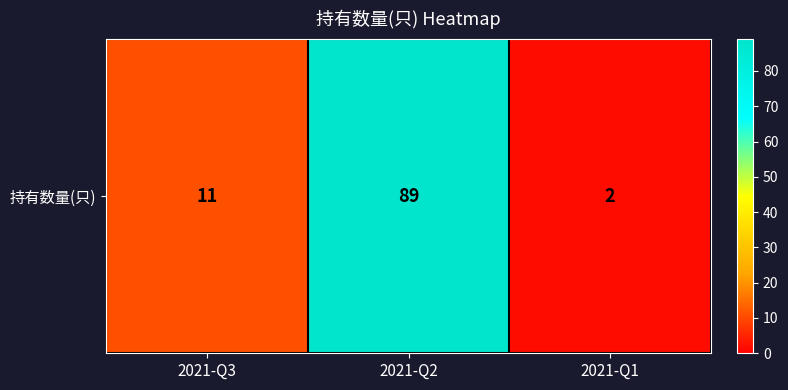

What is the sum of the values at 2021-Q2 and 2021-Q3?

100